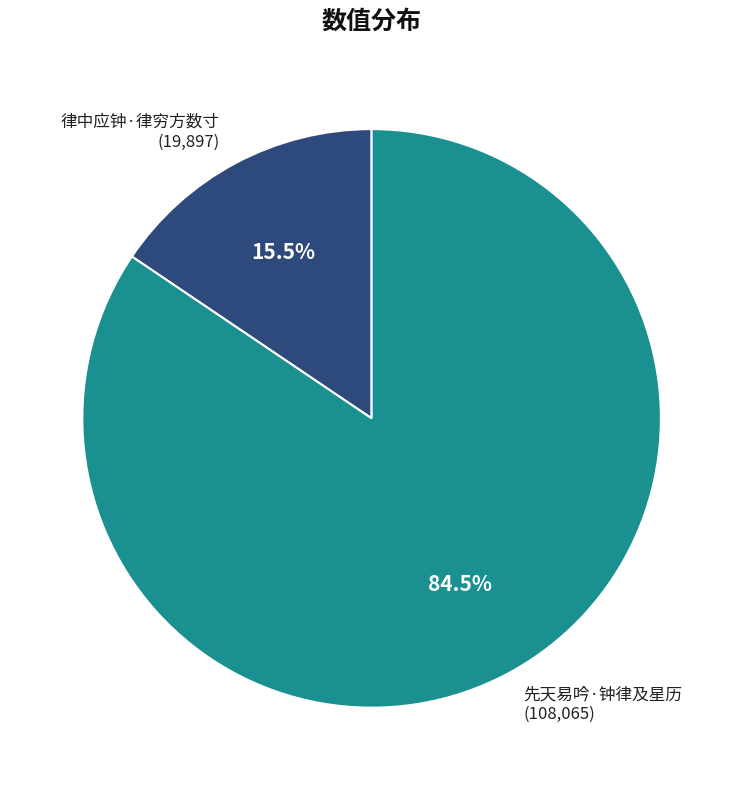

What percentage is NOT represented by 律中应钟·律穷方数寸?

84.5%